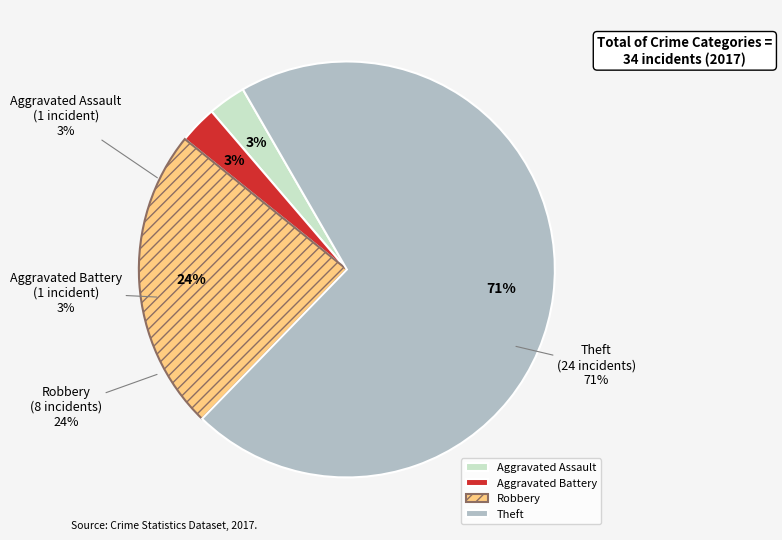

What percentage is the Aggravated Battery slice, to the nearest percent?

3%